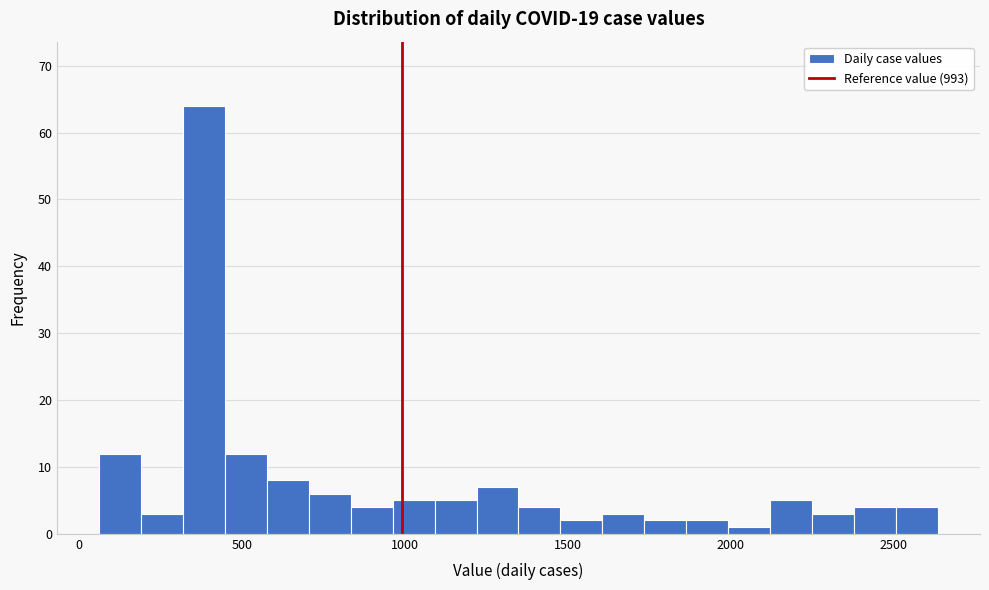

Around what value on the x-axis is the tallest bar? Give the approximate position of its centre, as read against the axis.

400